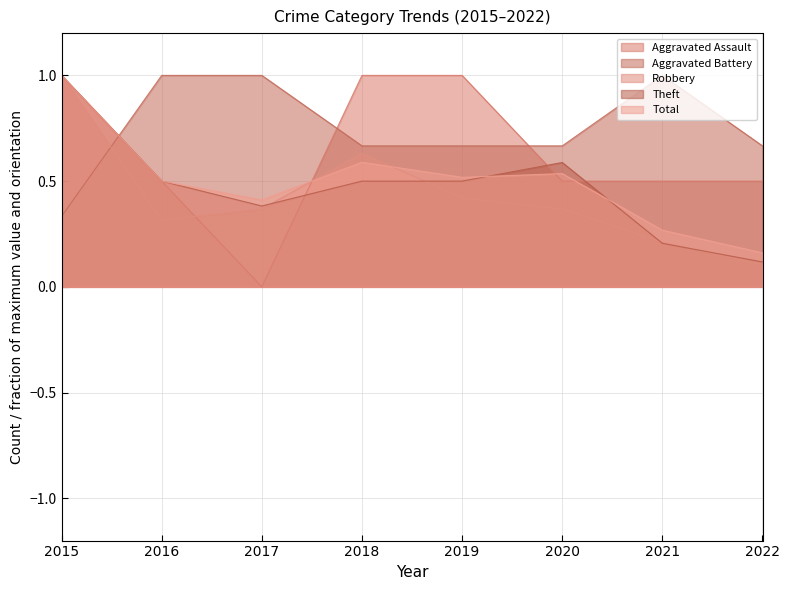

How many lines are shown in the chart?

5